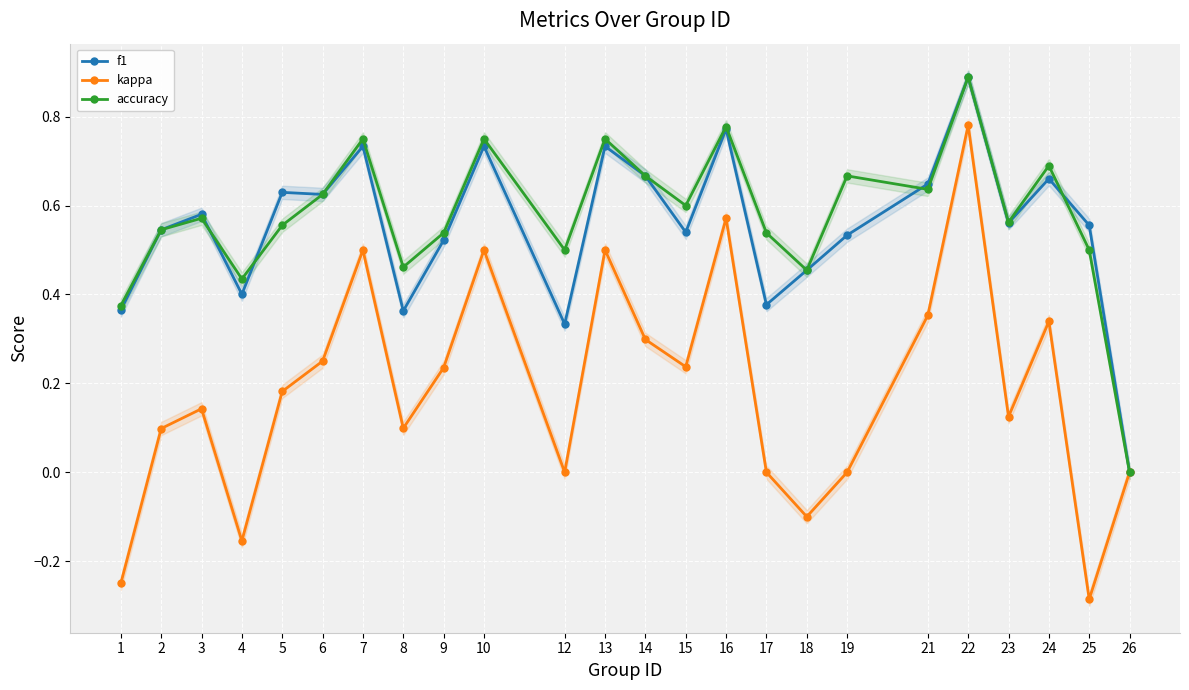

Rank the series by their maximum value, from highest to lowest.

f1, accuracy, kappa